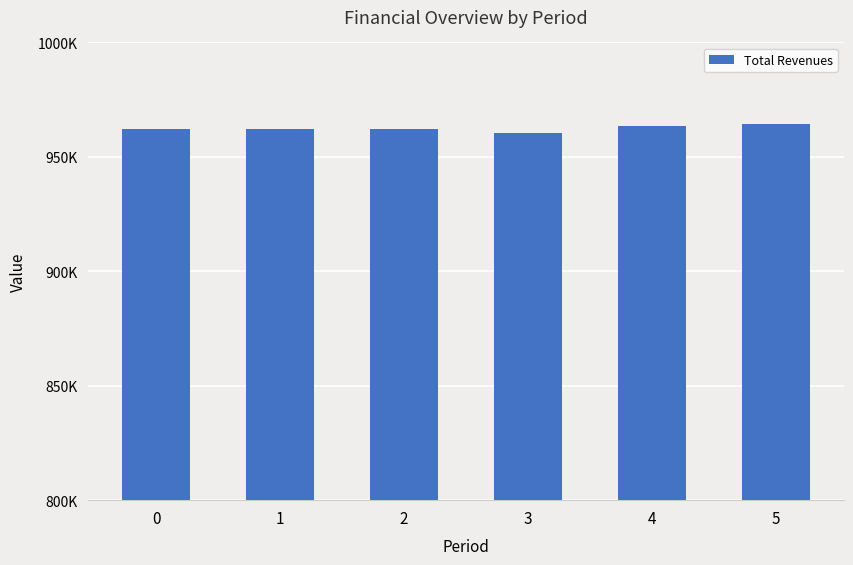

List the labels in order of value, largest first.

5, 4, 0, 1, 2, 3